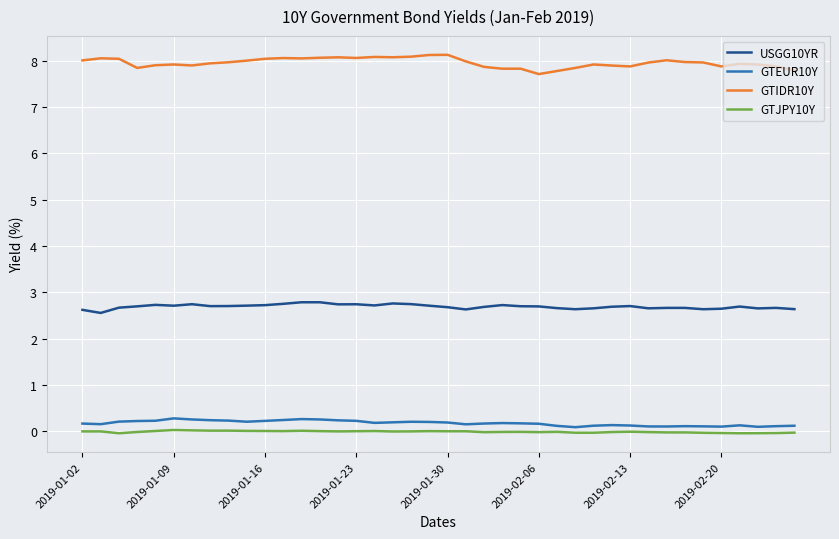

How many lines are shown in the chart?

4